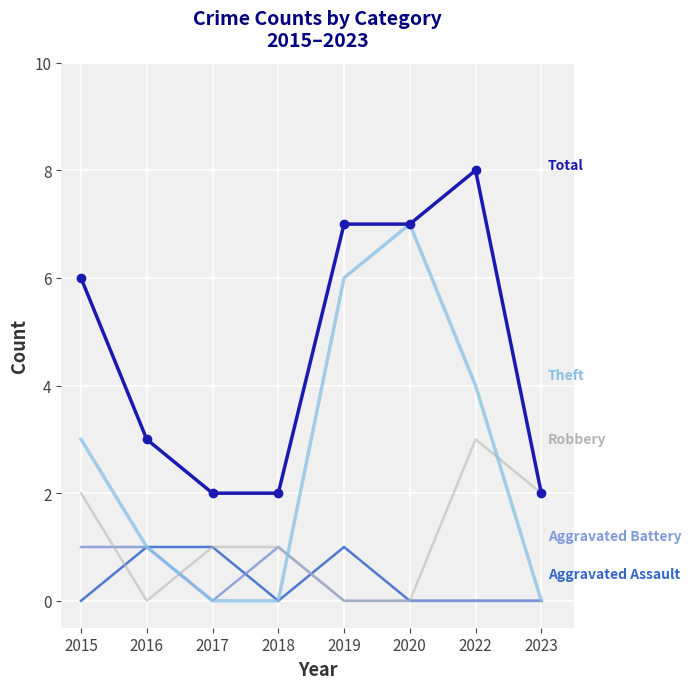

What is the total value across all series at 2017?

4